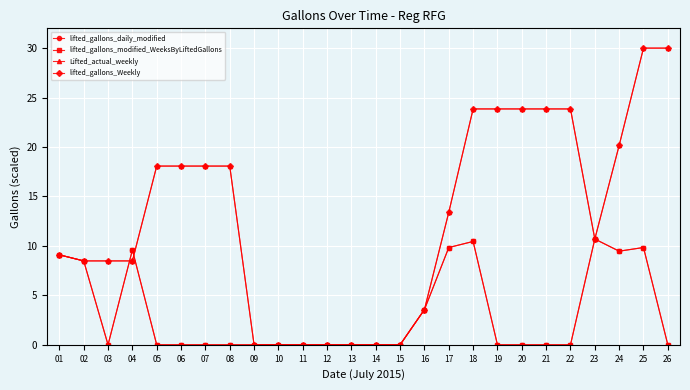

Is this an area chart (filled region under the line)?

No